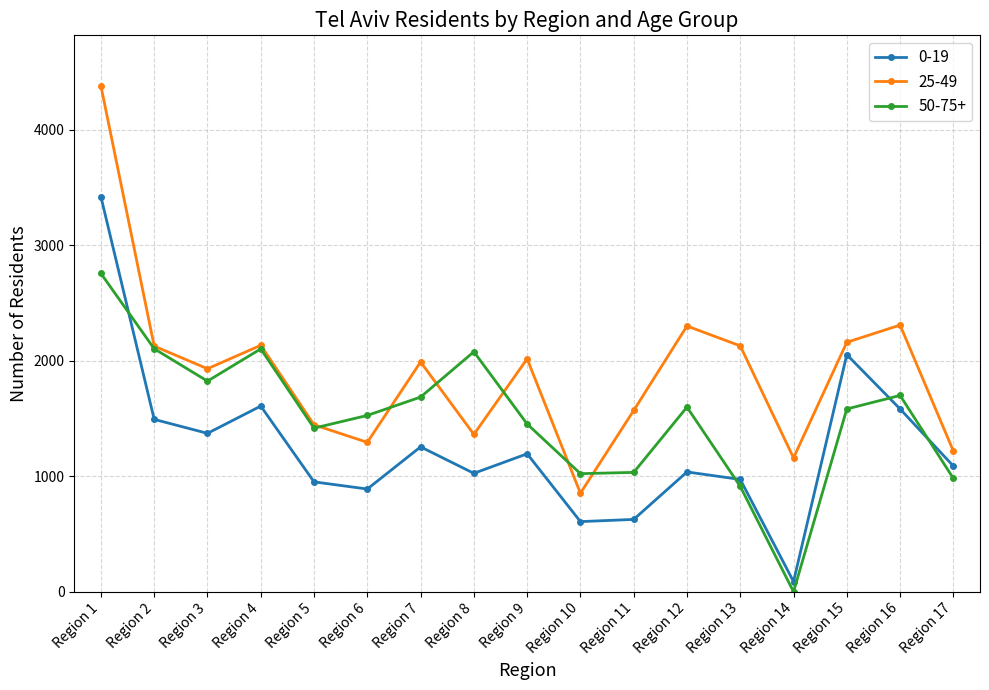

At which category is the sum across all series the highest?

Region 1